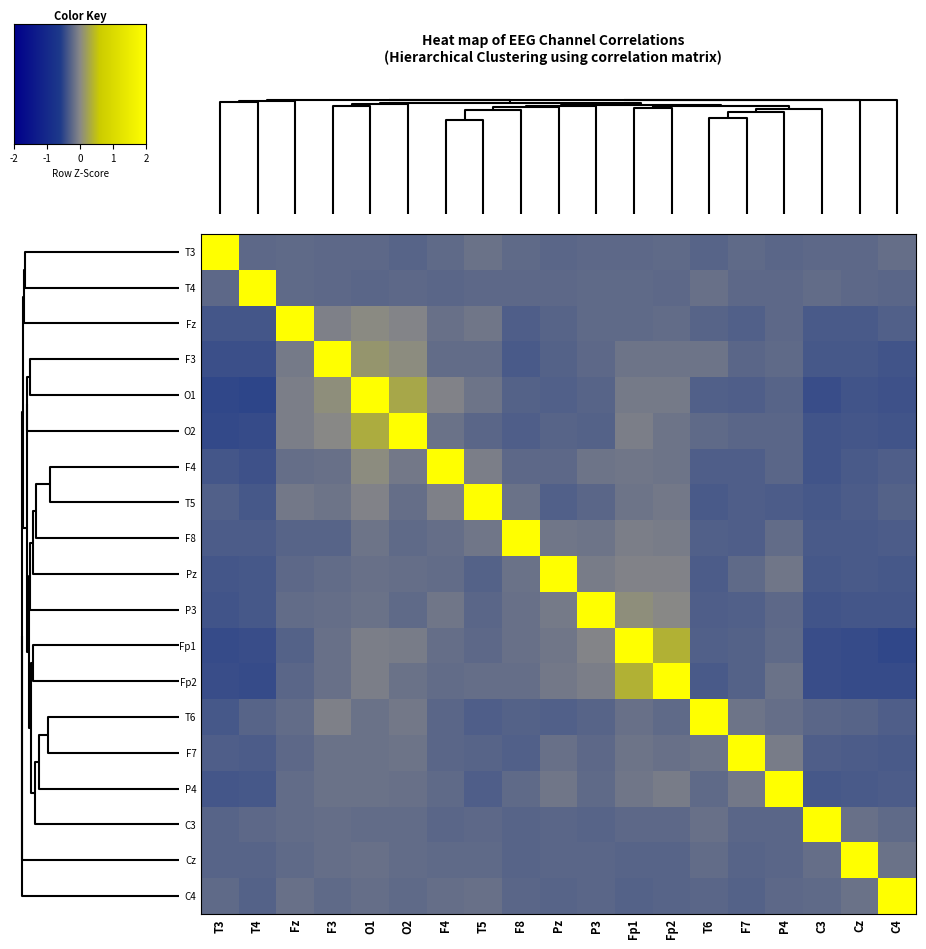

True or false: T6 has a value of -0.3 at P4.

True